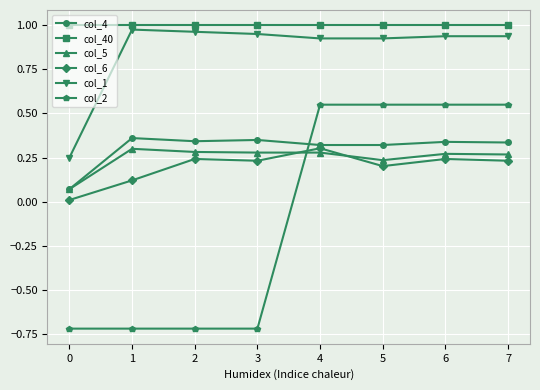

True or false: col_40 and col_5 cross at least once.

False